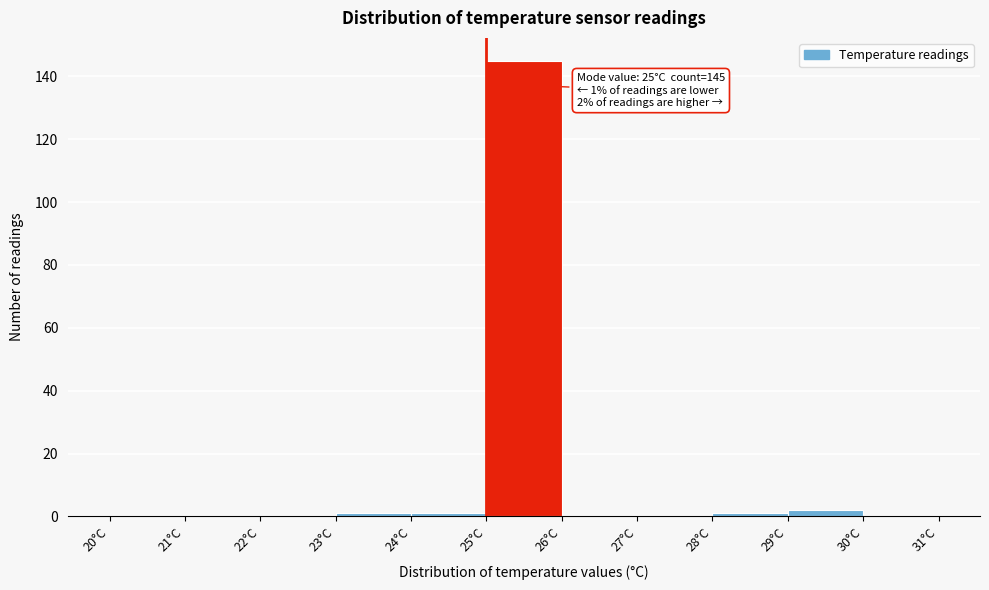

Over which range of the x-axis is the bar tallest?

25 to 26